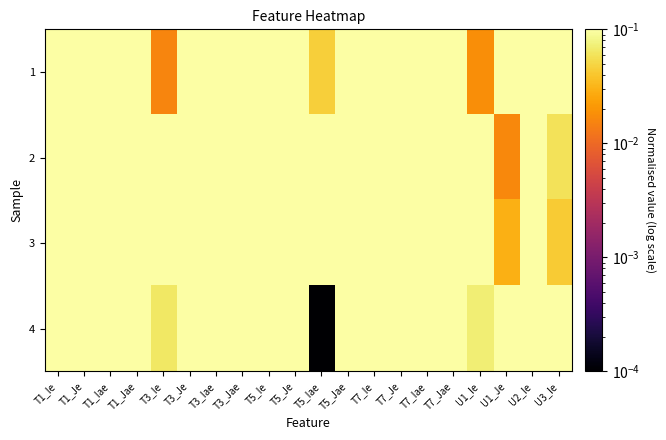

What is the difference between the highest and lowest values at U1_Je?

0.7